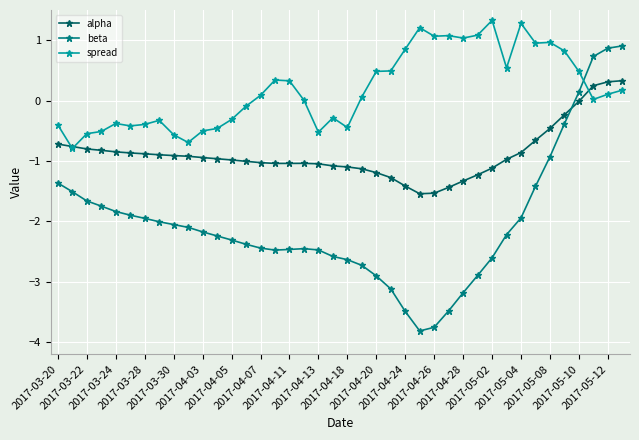

Which series has the largest total across all categories?

spread